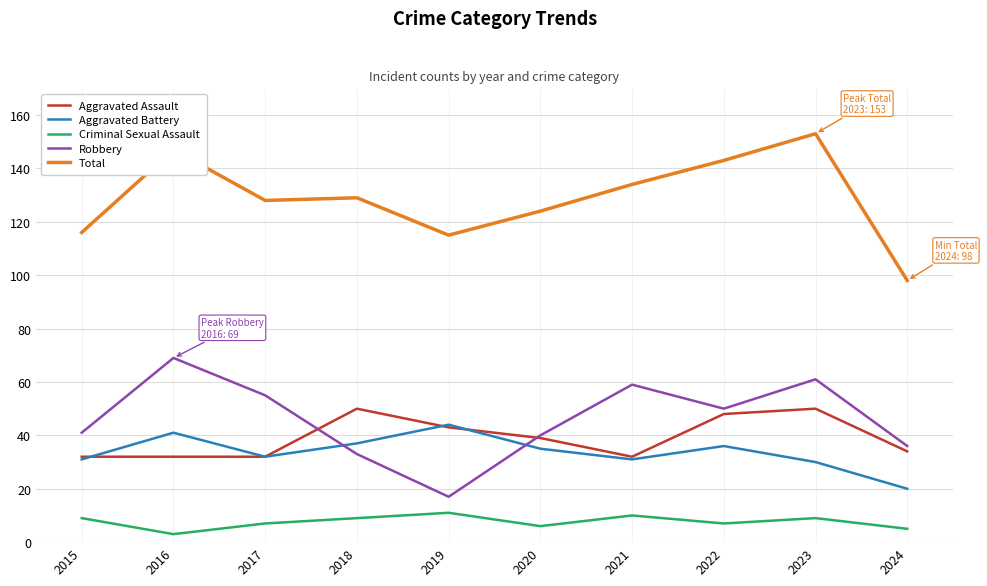

What is the maximum value for Aggravated Battery?

44